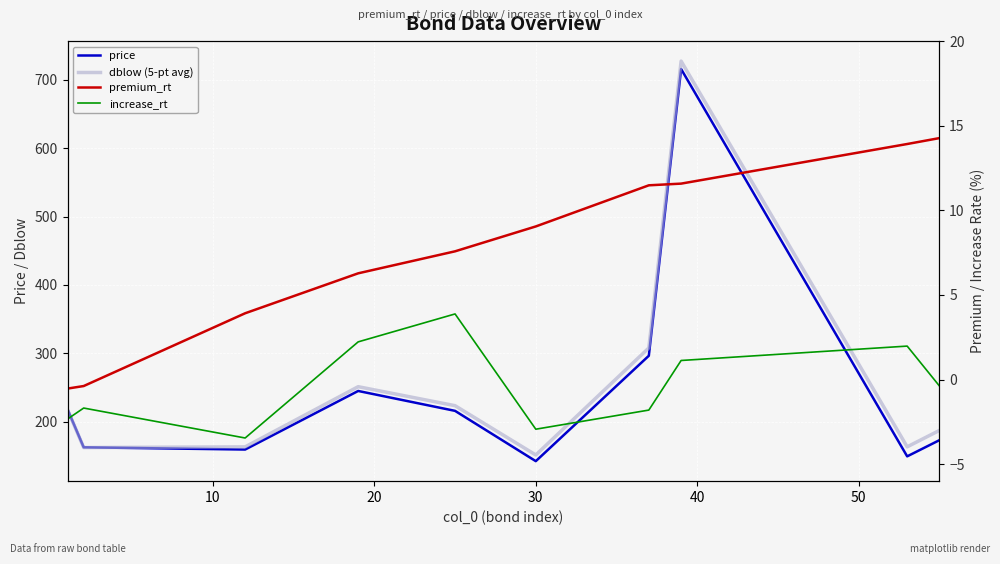

What is the sum of all premium_rt values?

77.2